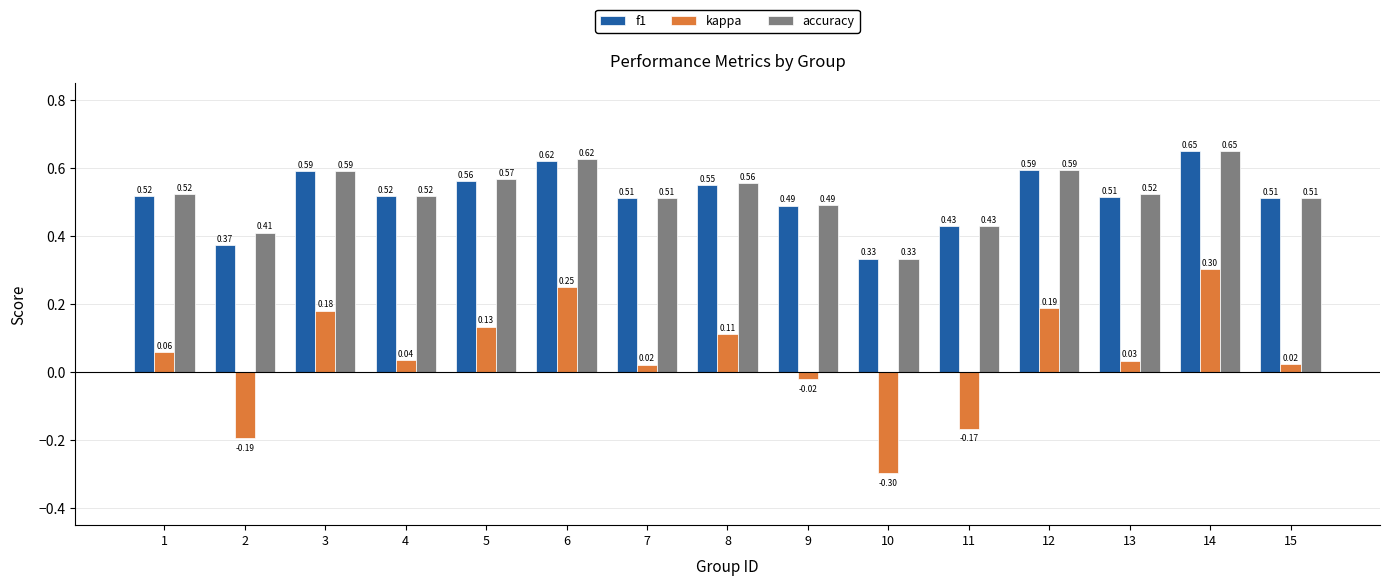

Which series has the largest total across all categories?

accuracy